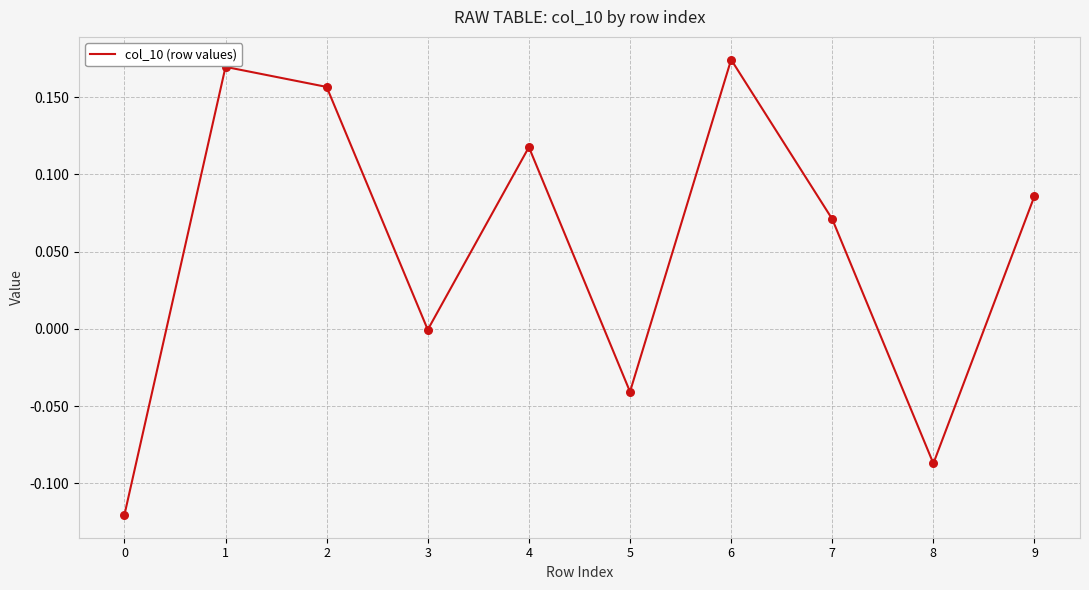

What is the change in value from 5 to 7?

+0.1